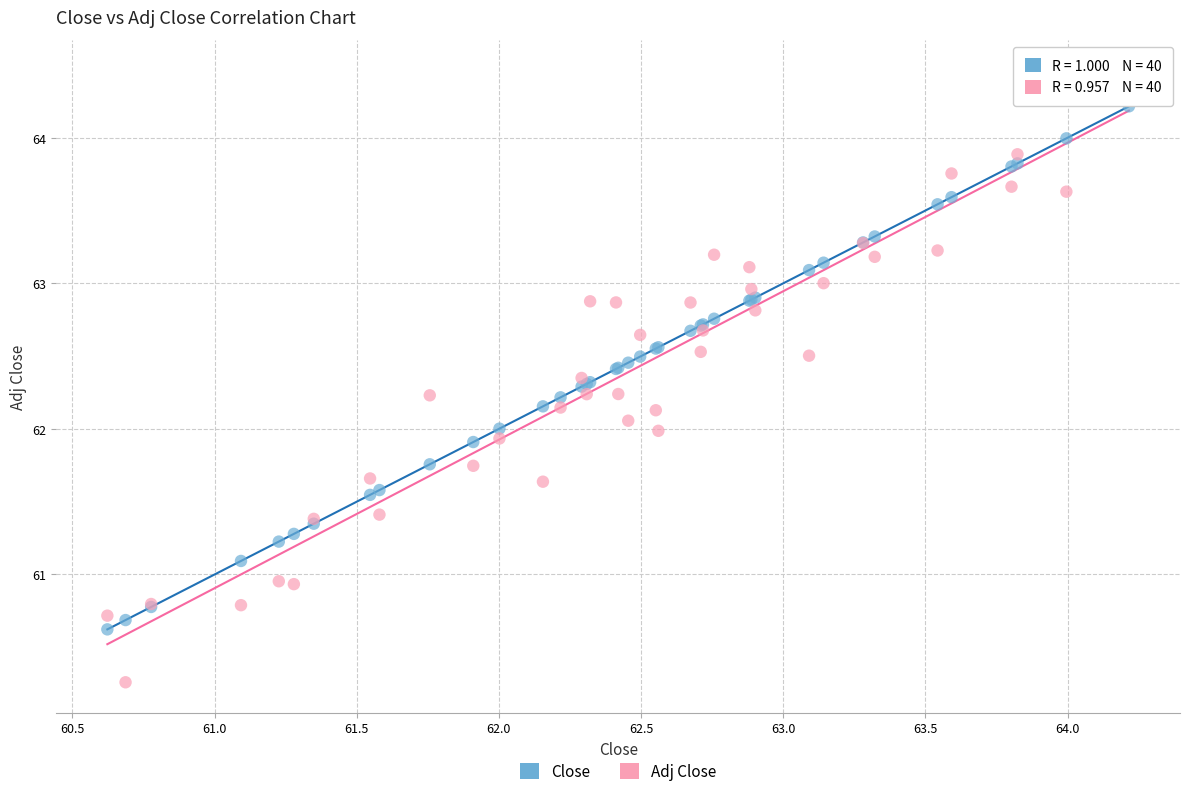

Which series has the largest Y range (max minus min)?

Adj Close